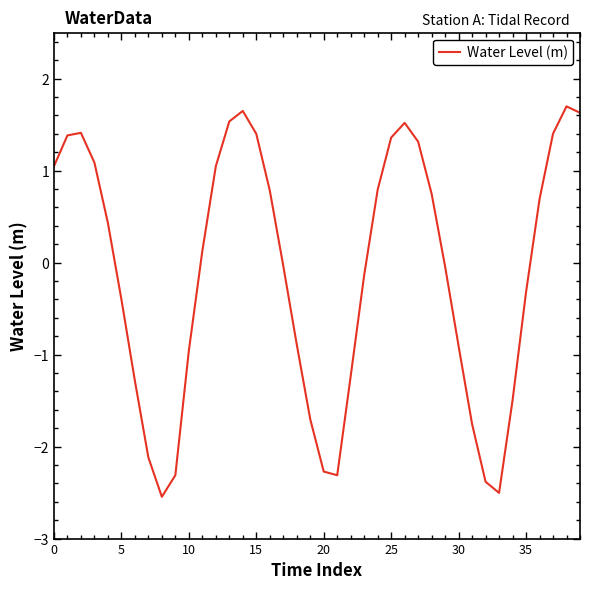

What is the difference between the maximum and minimum values?

4.2